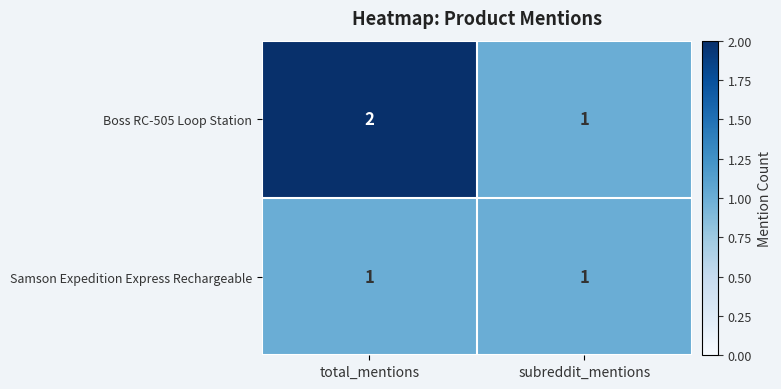

What is the total value across all series at total_mentions?

3